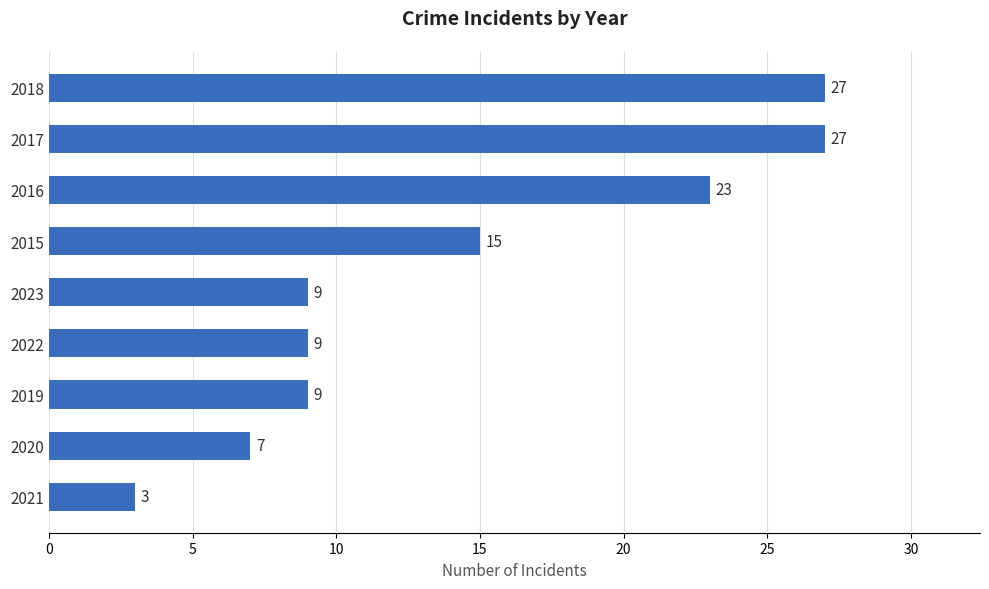

Count the number of categories in the chart.

9